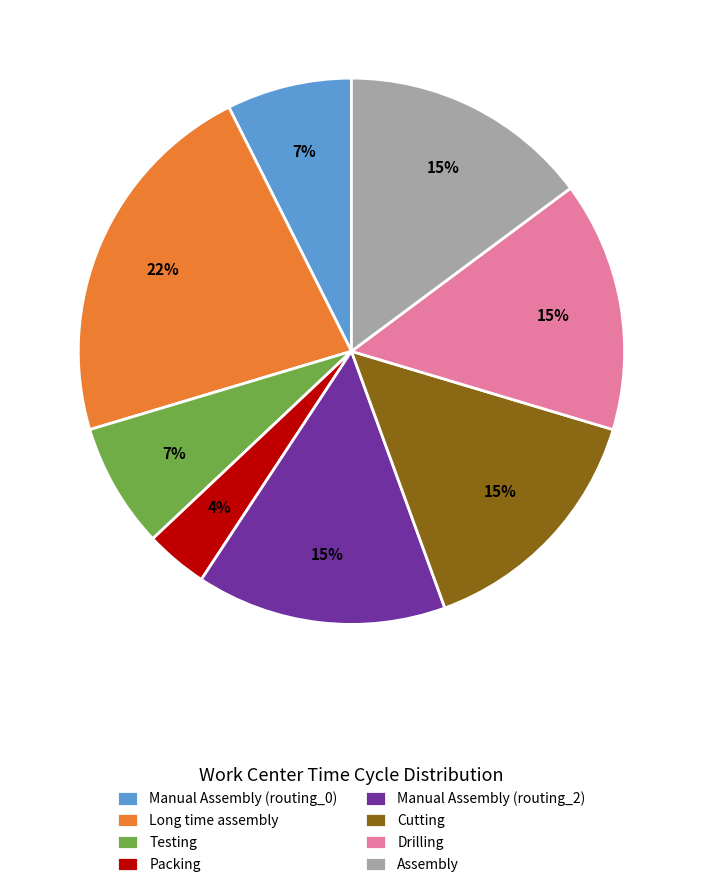

Is the sum of Manual Assembly (routing_2) and Drilling greater than half?

No